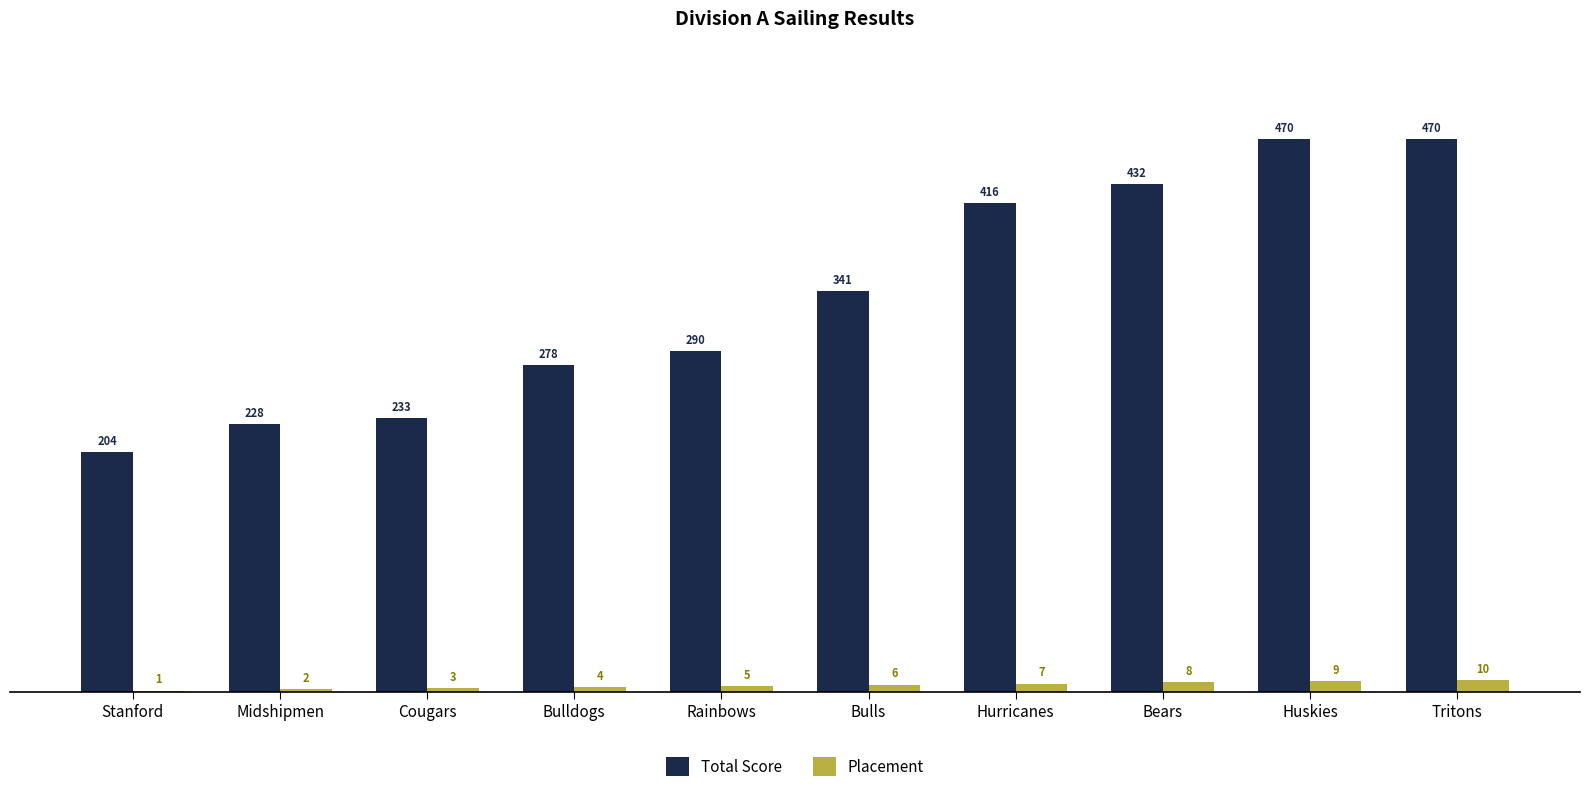

Count the number of categories in the chart.

10